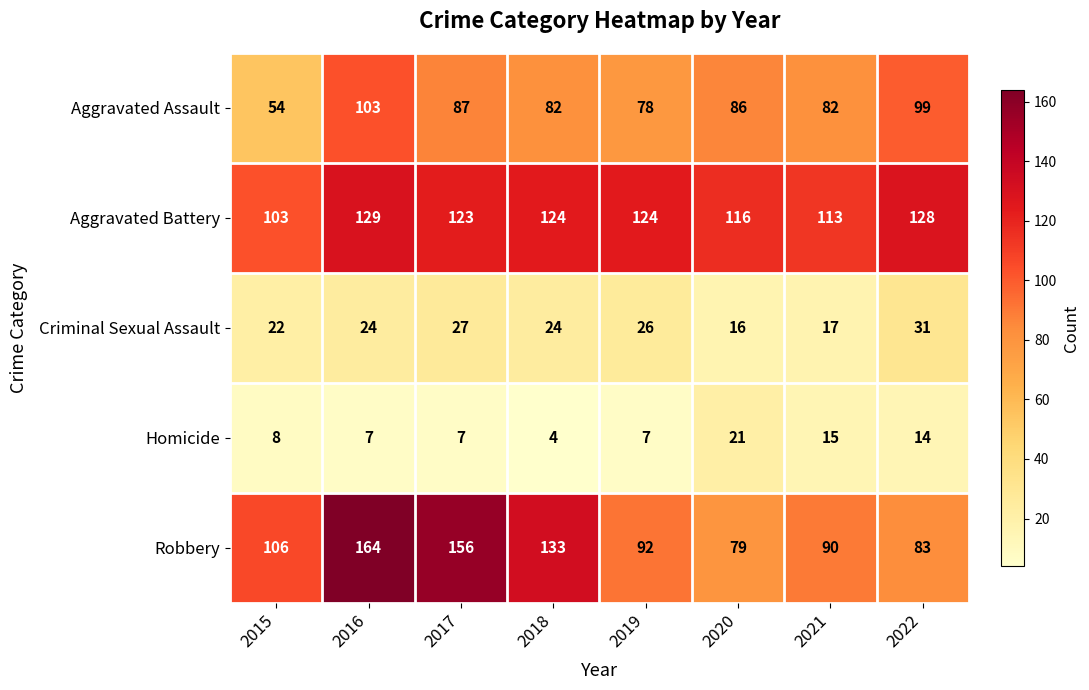

At which label does Aggravated Assault reach its peak?

2016